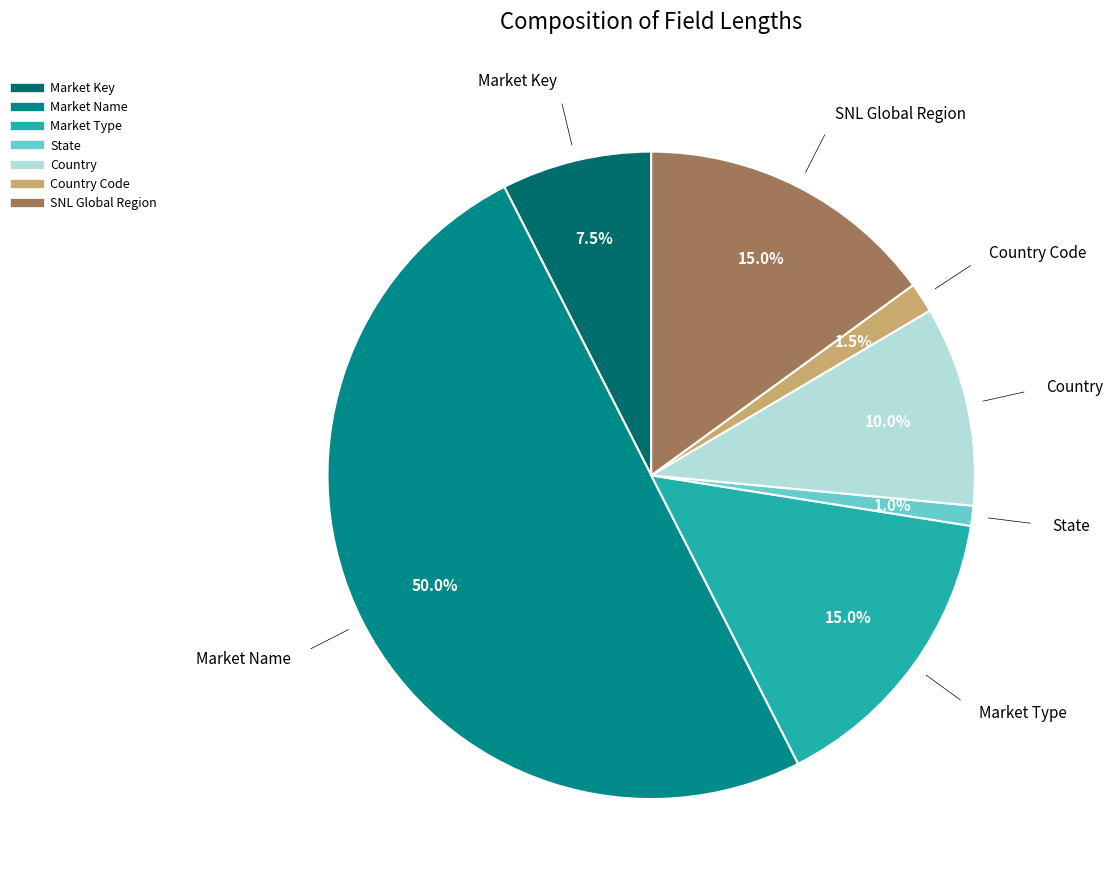

Rank the categories by value from highest to lowest.

Market Name, Market Type, SNL Global Region, Country, Market Key, Country Code, State